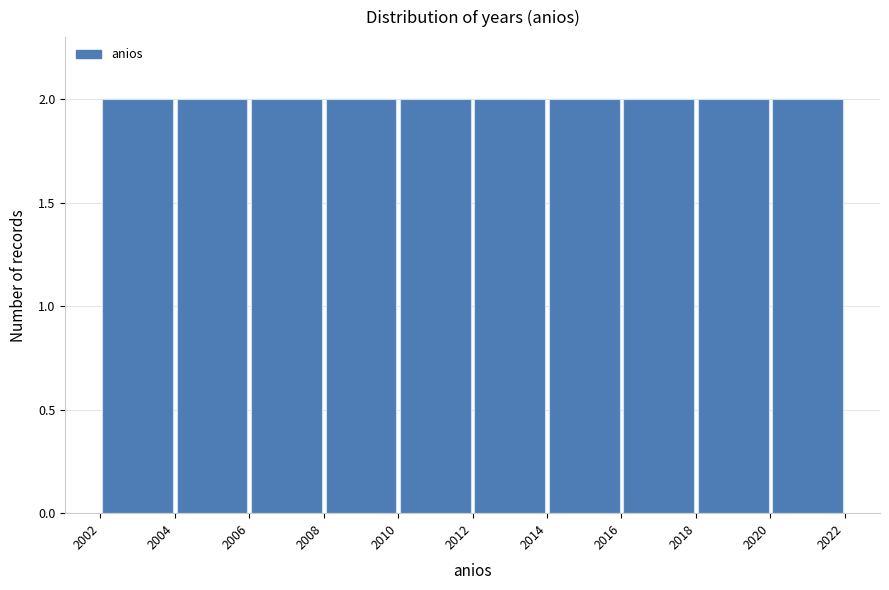

Reading left to right, list every bar in this chart as the range it spans on the x-axis followed by its height. The values are not printed on the chart, so give them approximately, as read against the axis.

2002 to 2004: 2
2004 to 2006: 2
2006 to 2008: 2
2008 to 2010: 2
2010 to 2012: 2
2012 to 2014: 2
2014 to 2016: 2
2016 to 2018: 2
2018 to 2020: 2
2020 to 2022: 2